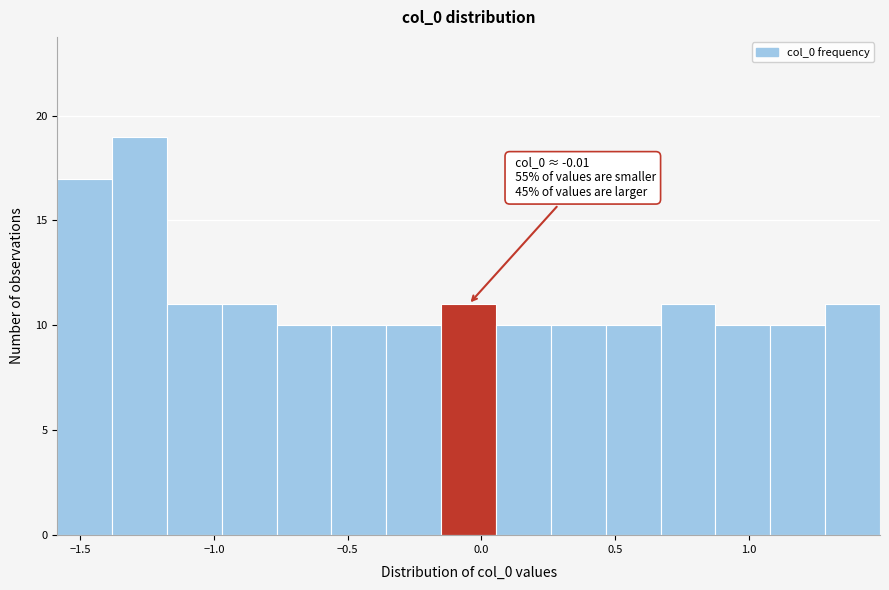

Over which range of the x-axis is the bar tallest?

-1.40 to -1.20